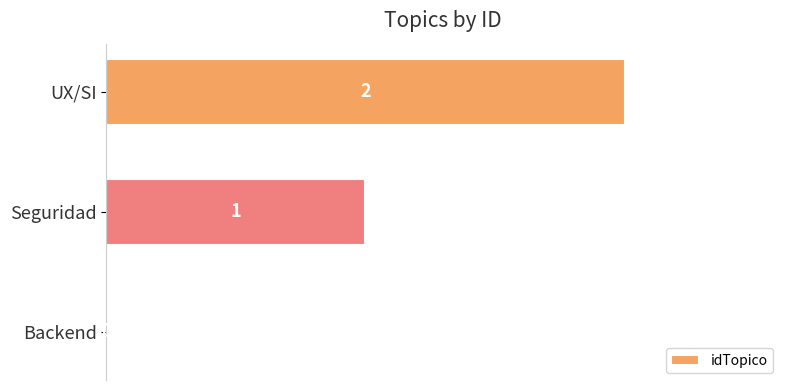

At which label is the value closest to 1?

Seguridad